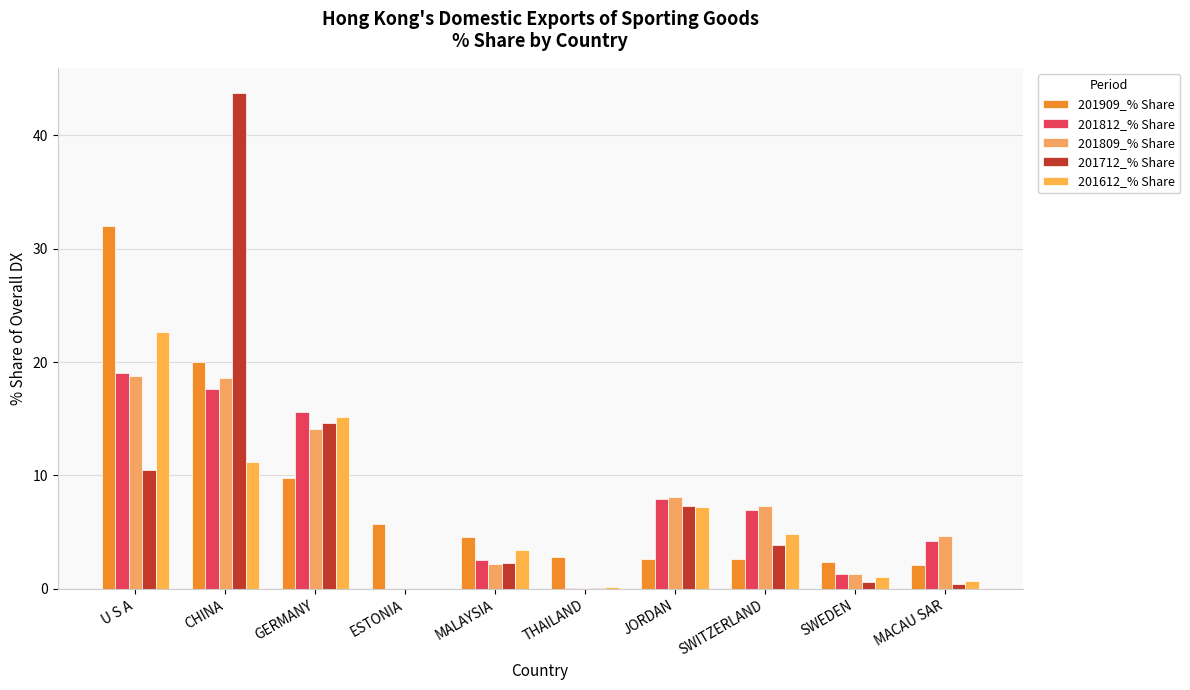

How many data points in 201712_% Share are above 3?

5